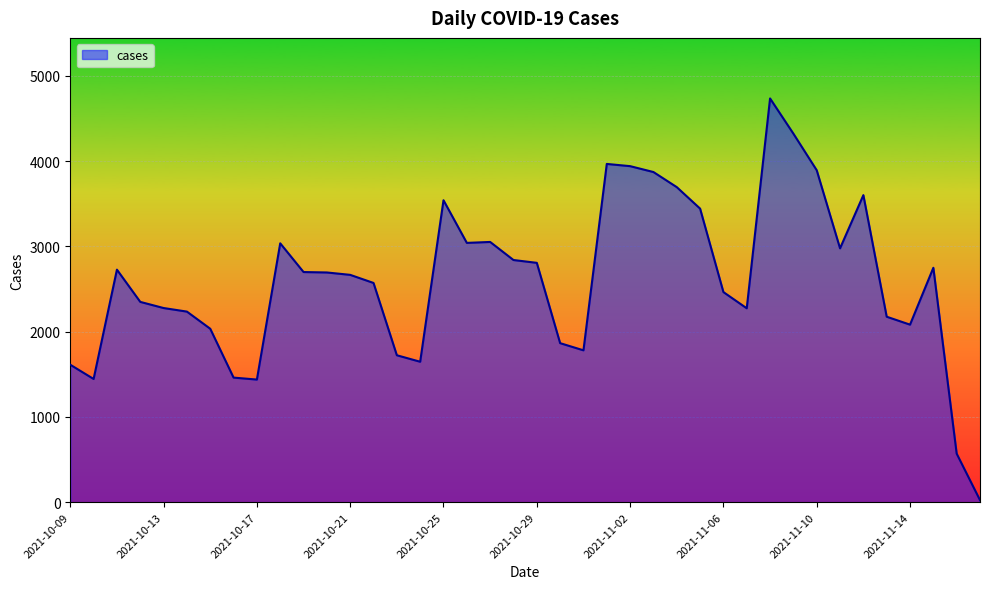

Does the chart have visible grid lines?

Yes